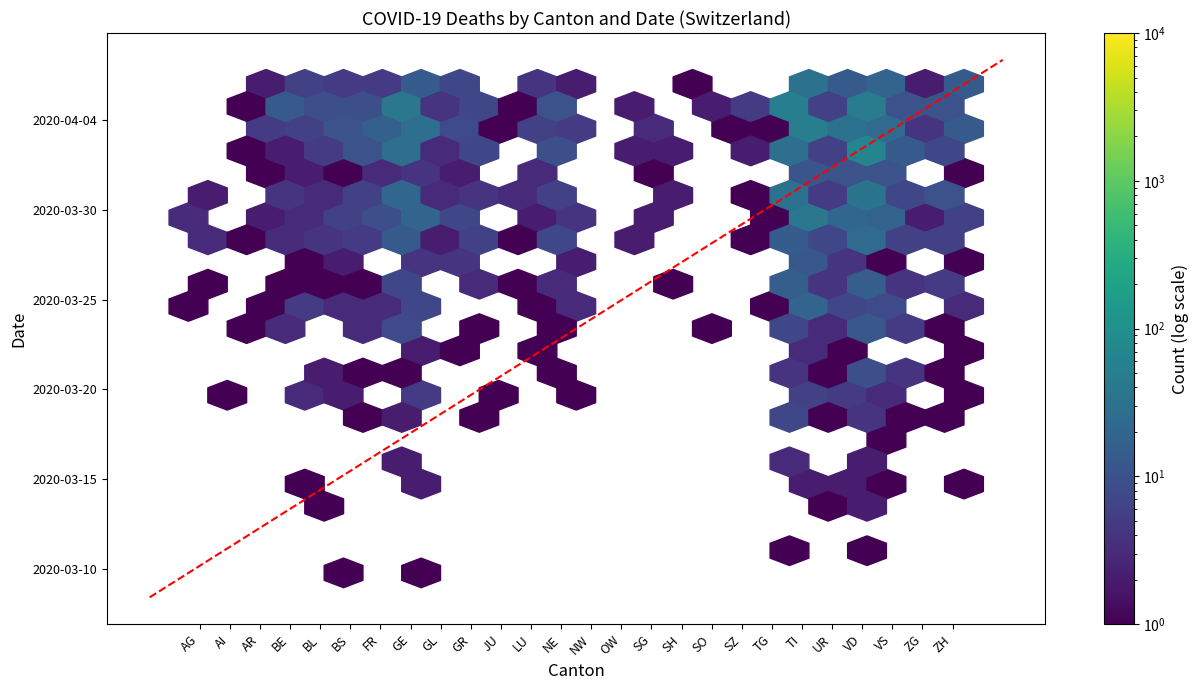

Which category has the lowest value across all series?

AG